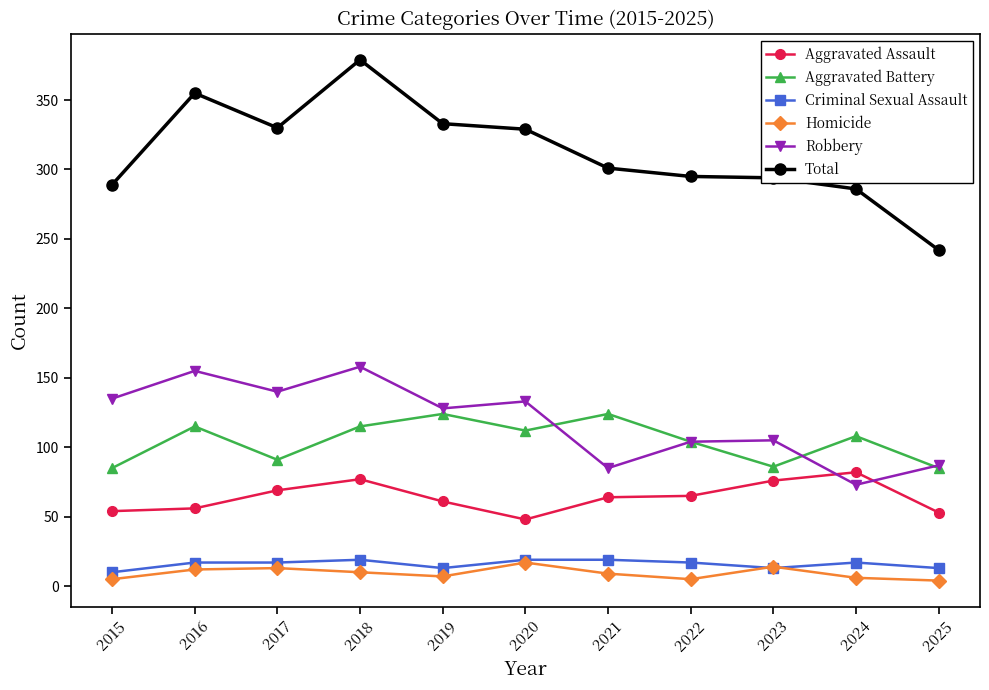

What is the minimum value for Total?

242